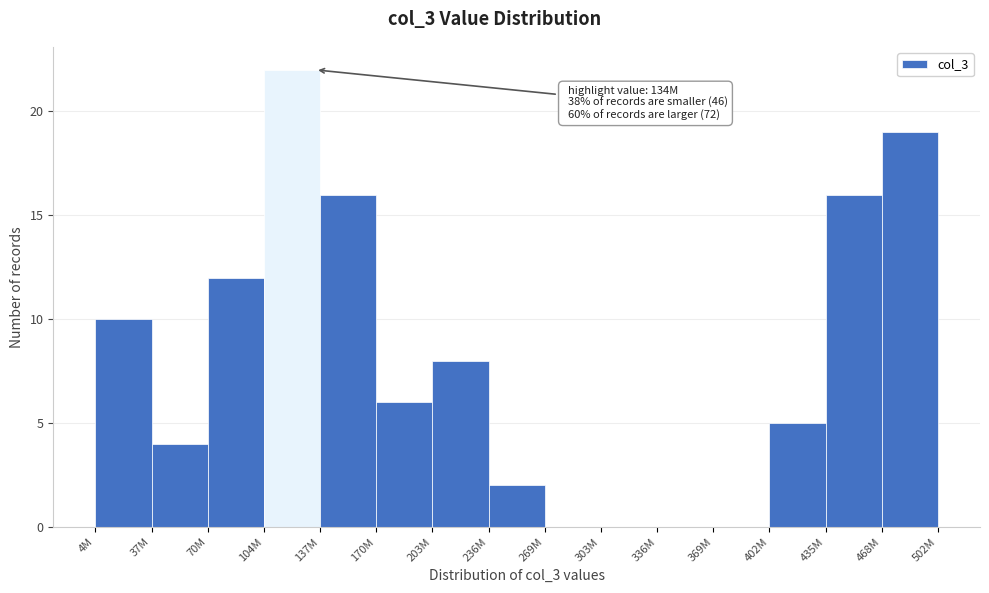

Reading left to right, extract all data points from this chart.

4M=10	37M=4	70M=12	104M=22	137M=16	170M=6	203M=8	236M=2	269M=0	303M=0	336M=0	369M=0	402M=5	435M=16	468M=19